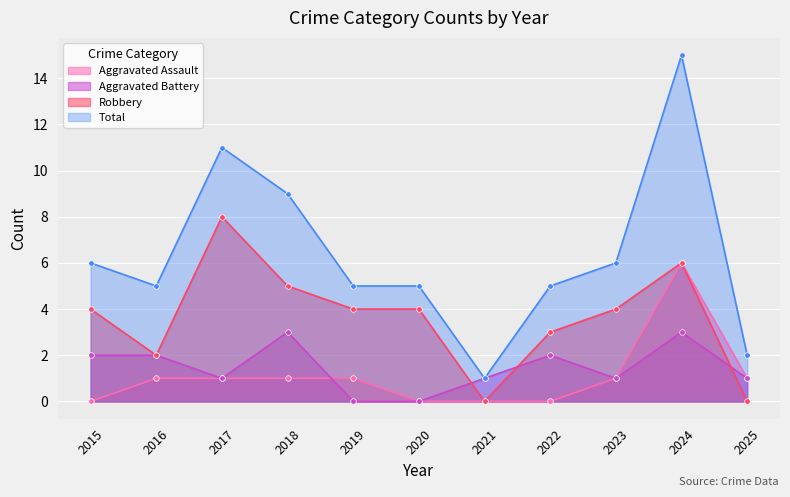

True or false: Total and Aggravated Assault cross at least once.

False